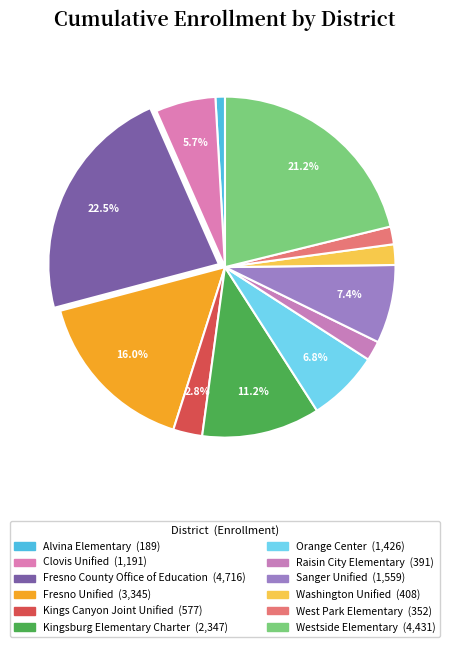

To the nearest percent, what is the difference between the largest and smallest slice percentages?

22%